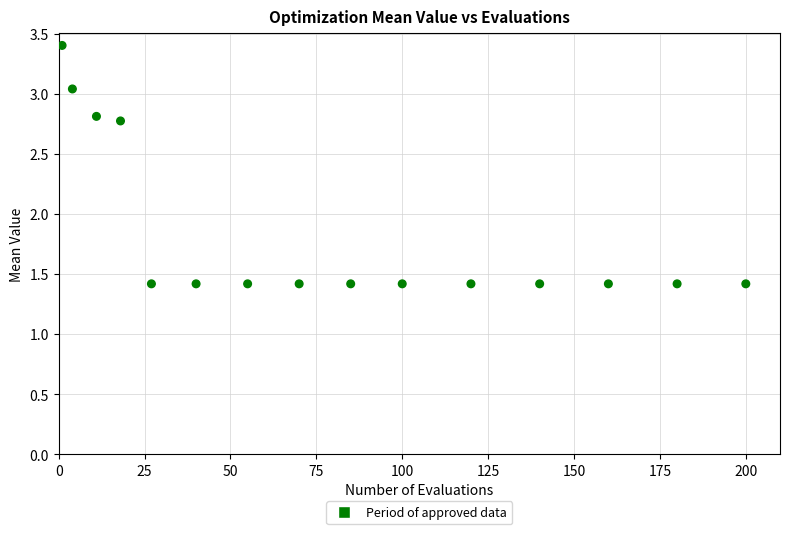

What is the range of X values (max minus min)?

199.0